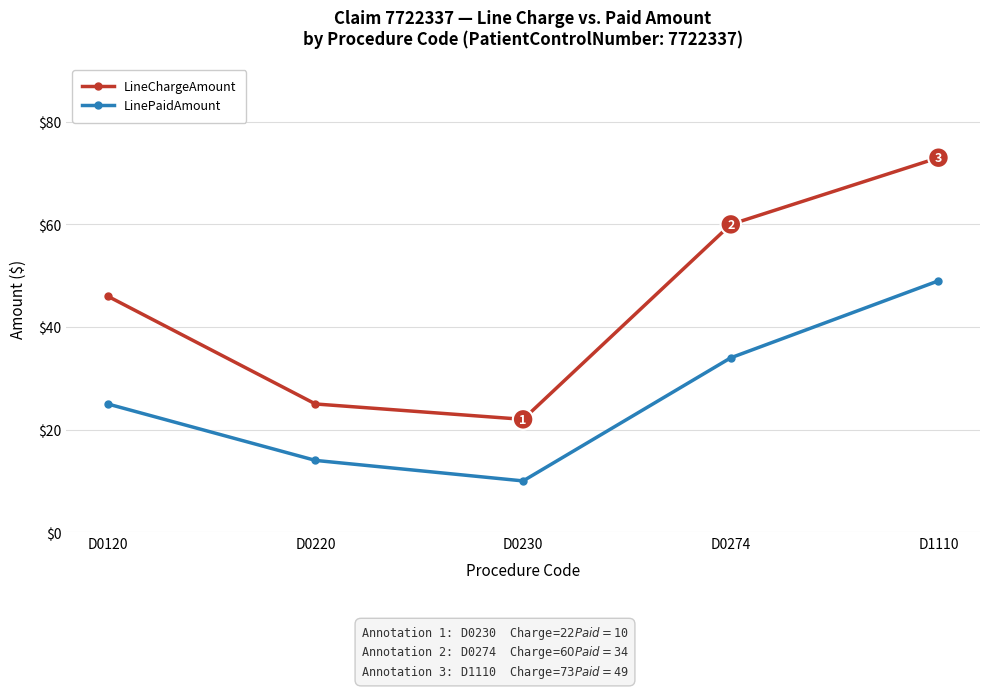

How many lines are shown in the chart?

2